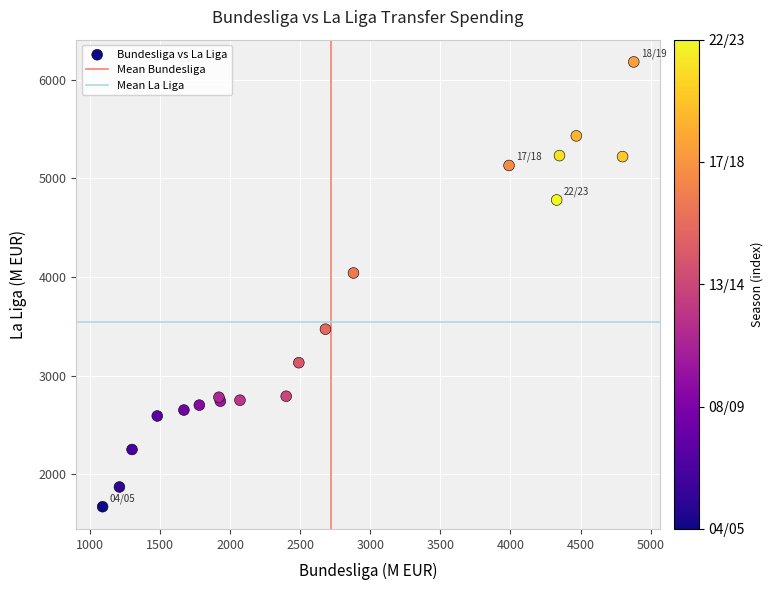

What Y value in the scatter plot is closest to 3925?

4040